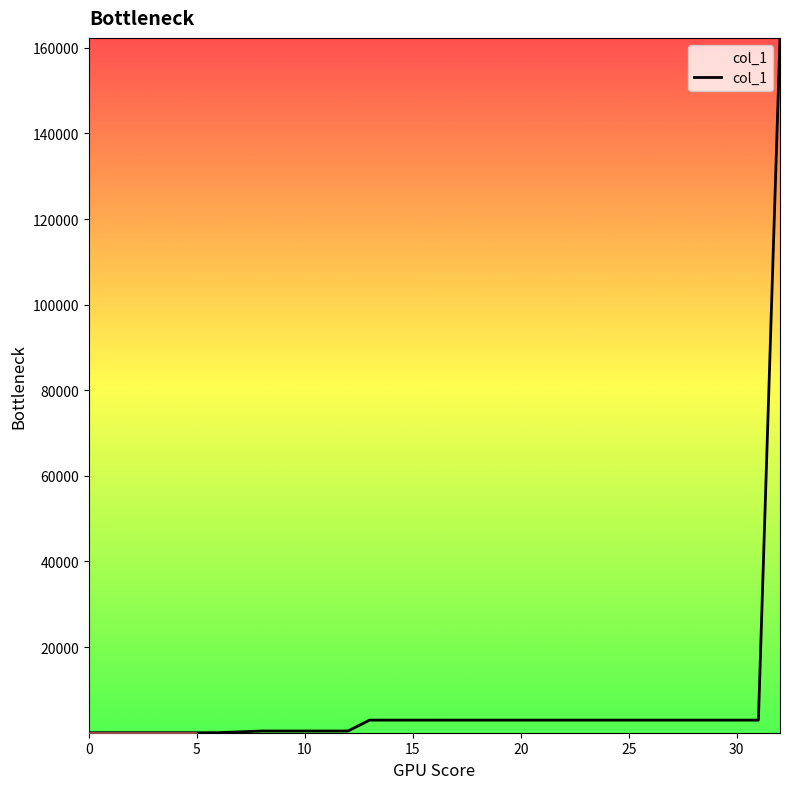

What is the difference between the maximum and minimum values?

162321.6